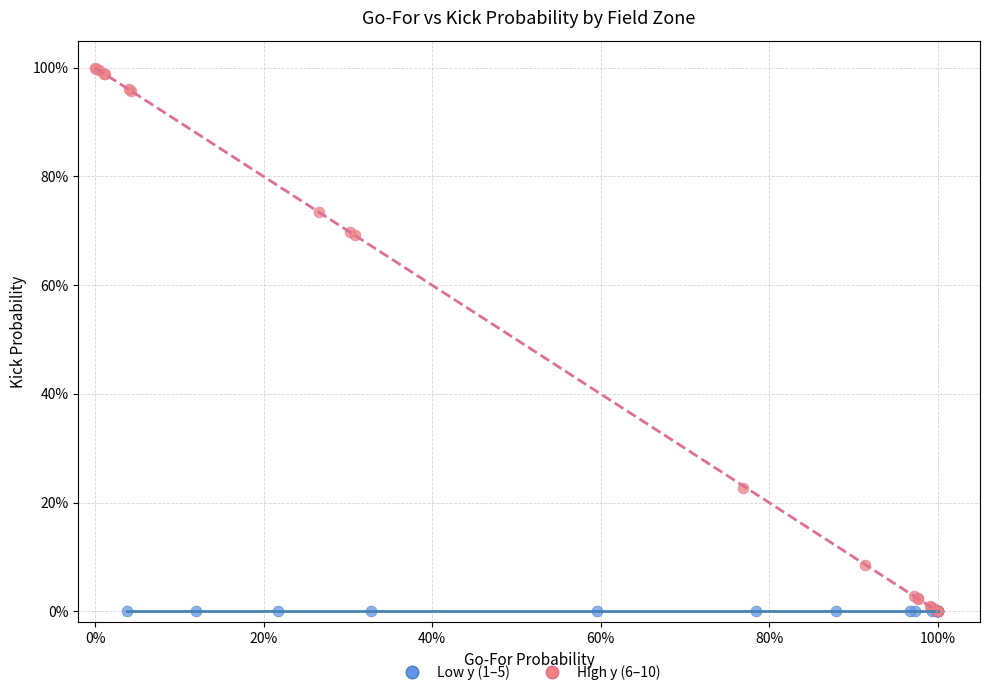

What are all the series names shown in the legend?

Low y (1–5), High y (6–10)